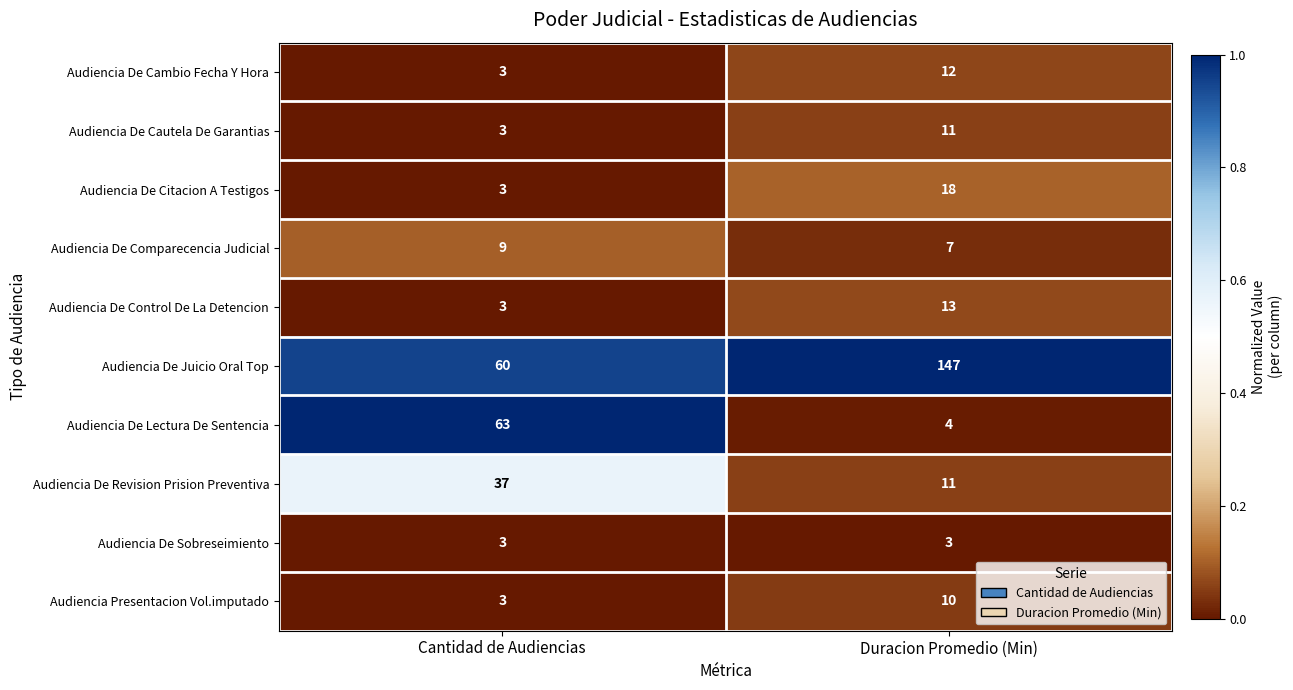

What is the sum of all Audiencia De Control De La Detencion values?

16